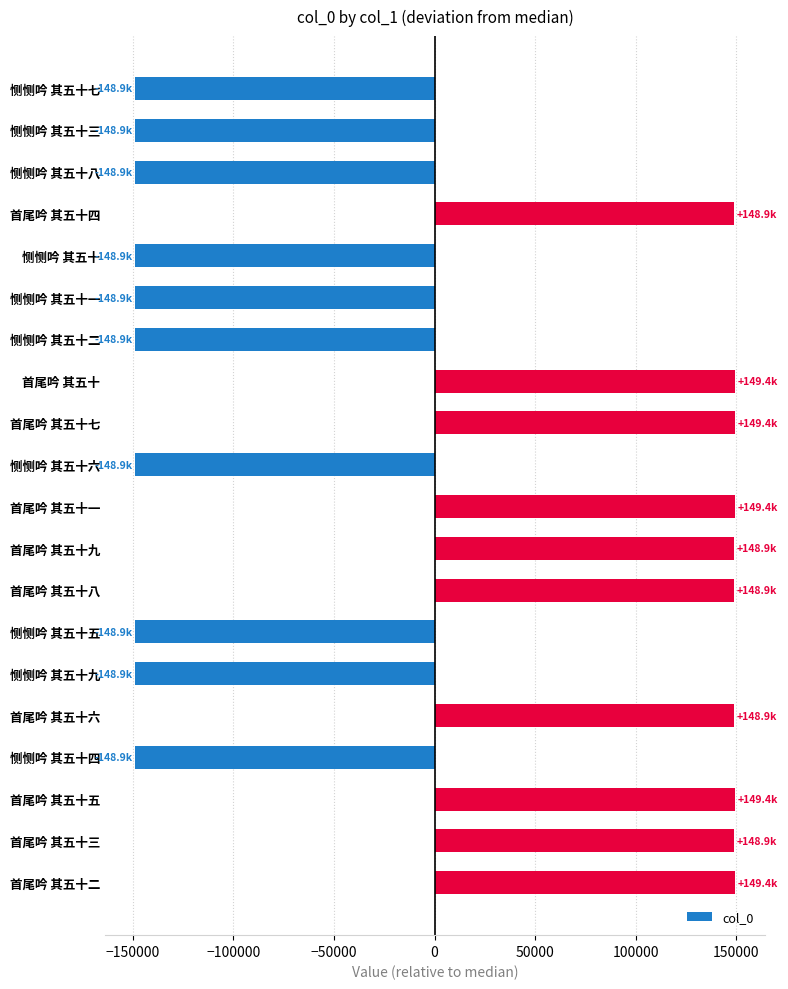

The value at 首尾吟 其五十八 is 148890. True or false?

True